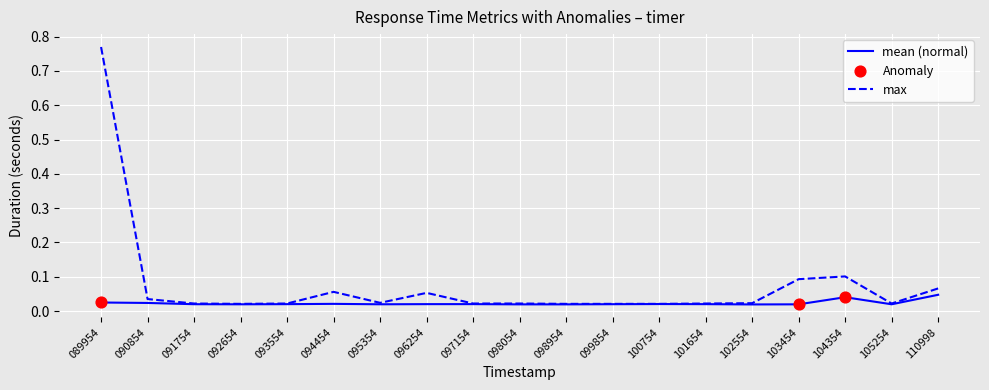

At which category is the sum across all series the highest?

089954